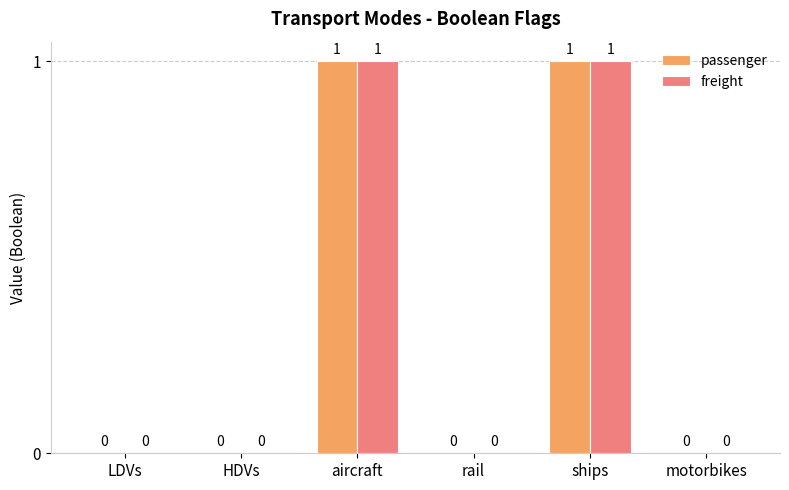

Are the bars grouped side by side (vs. stacked)?

Yes